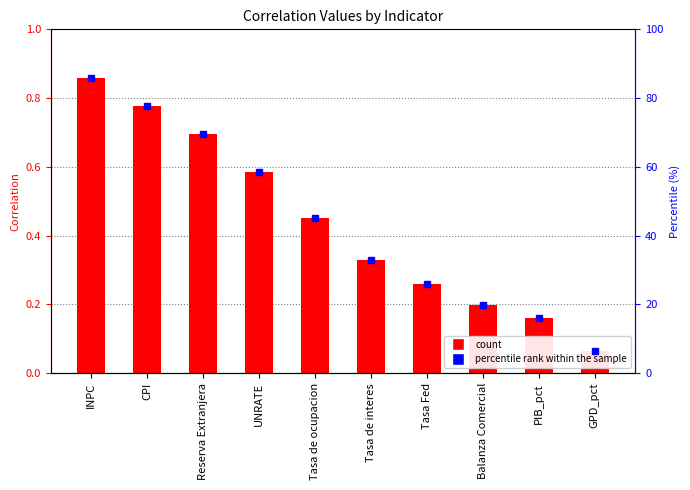

True or false: percentile rank within the sample has a value of 77.6 at CPI.

True